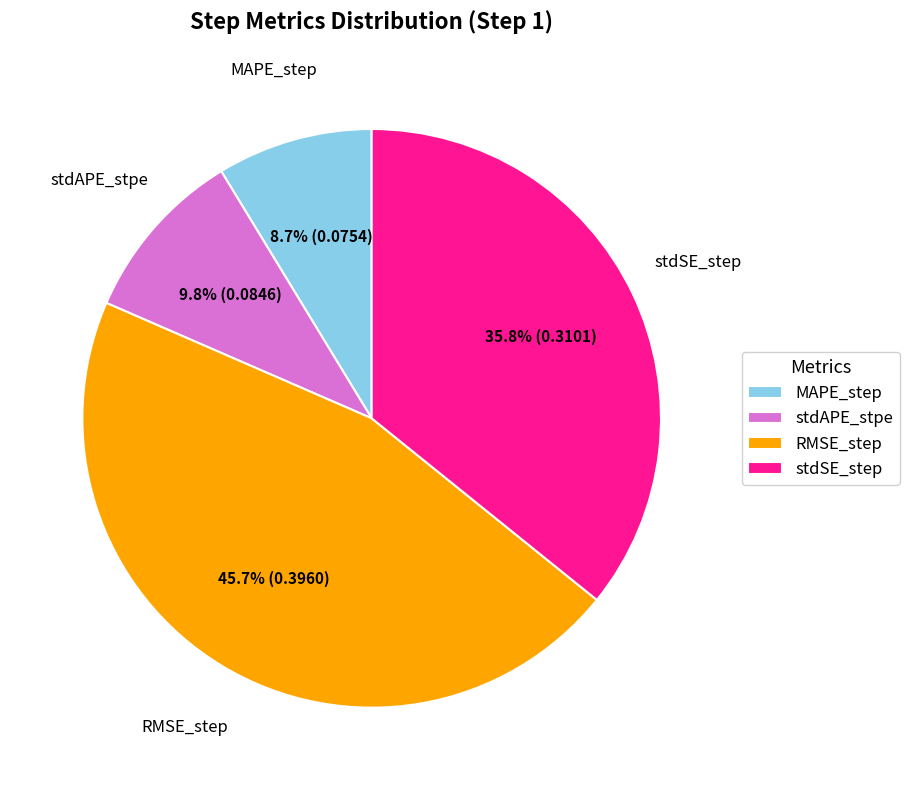

To the nearest percent, what is the combined percentage of MAPE_step and stdAPE_stpe?

18%